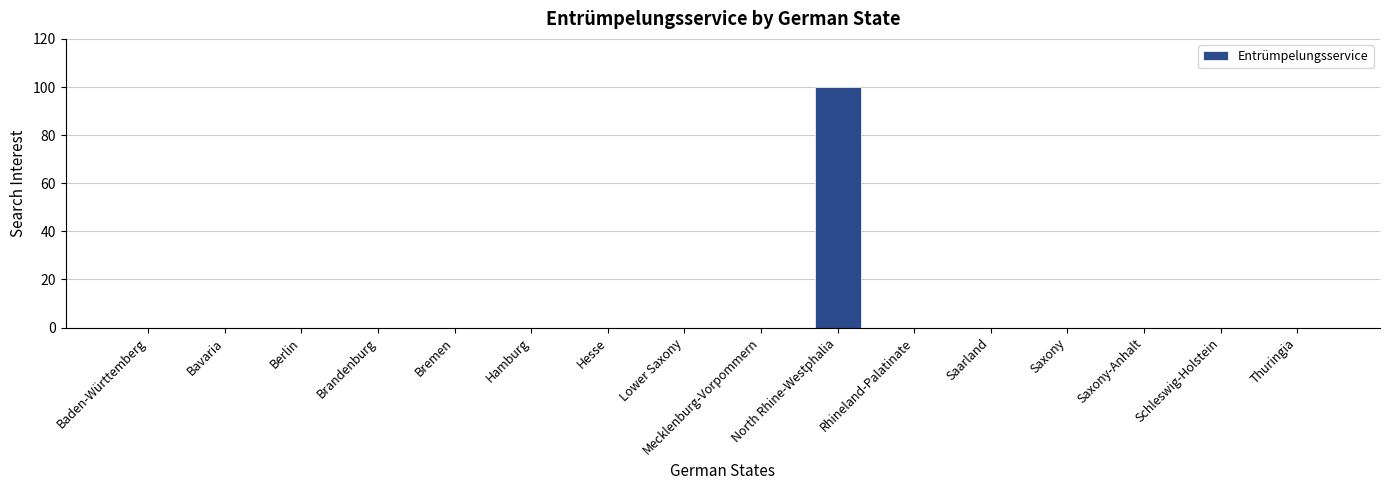

At which category does the chart reach its peak across all series?

North Rhine-Westphalia